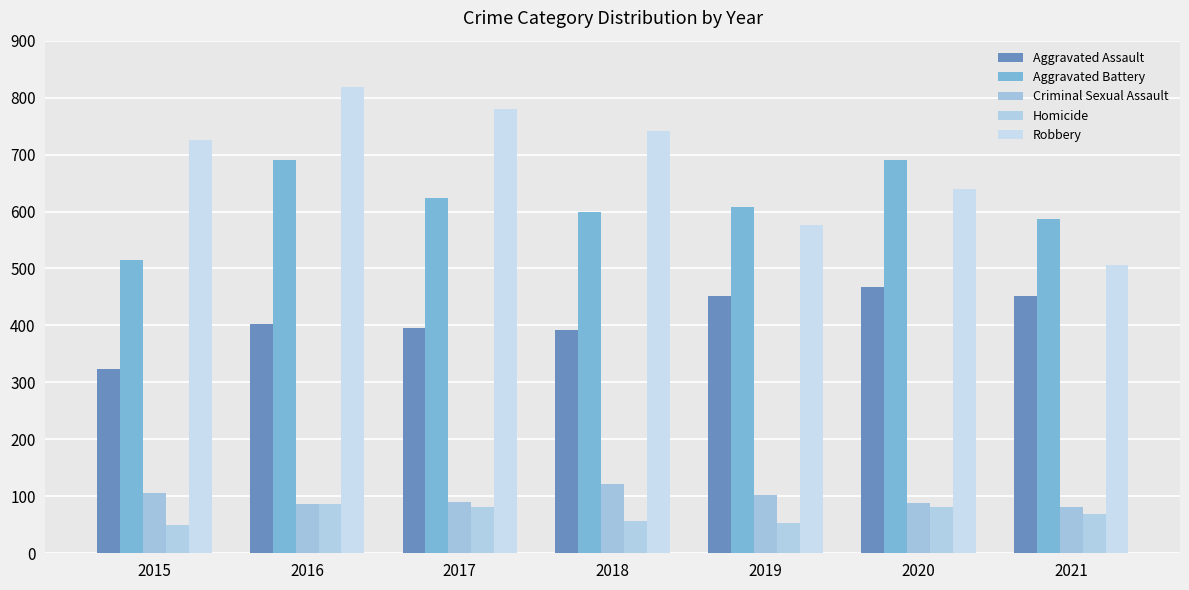

What is the average value of the Aggravated Assault series?

412